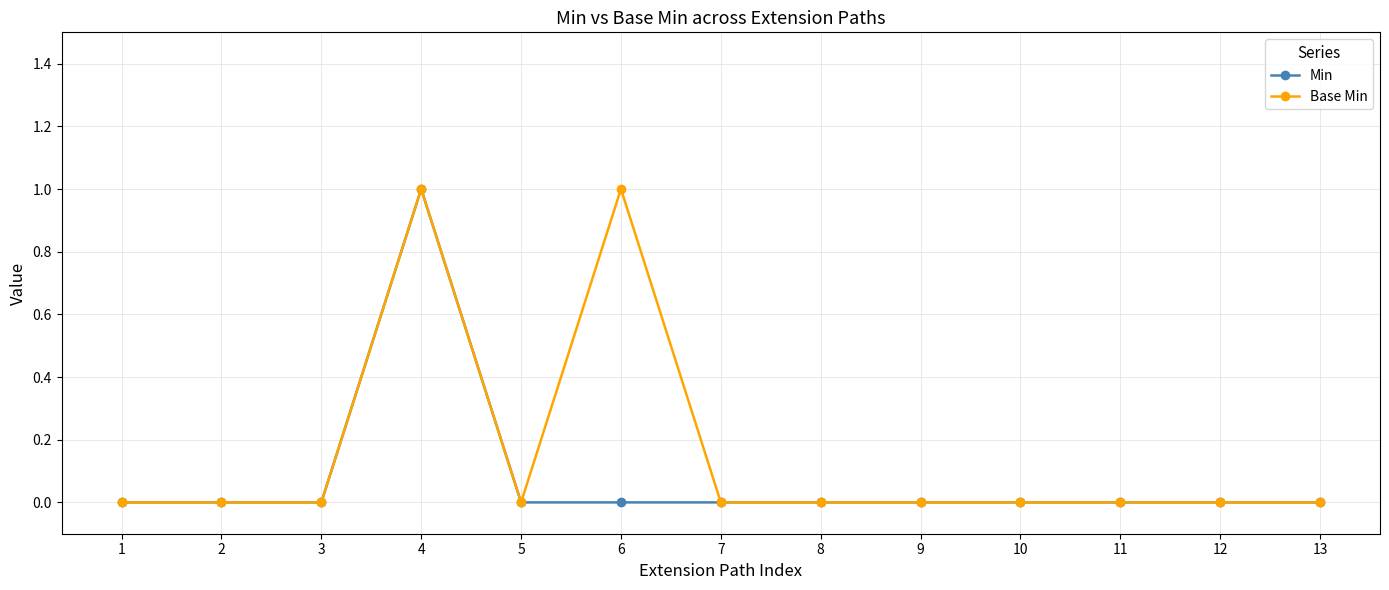

True or false: Min has more than 0 interior local peaks.

True